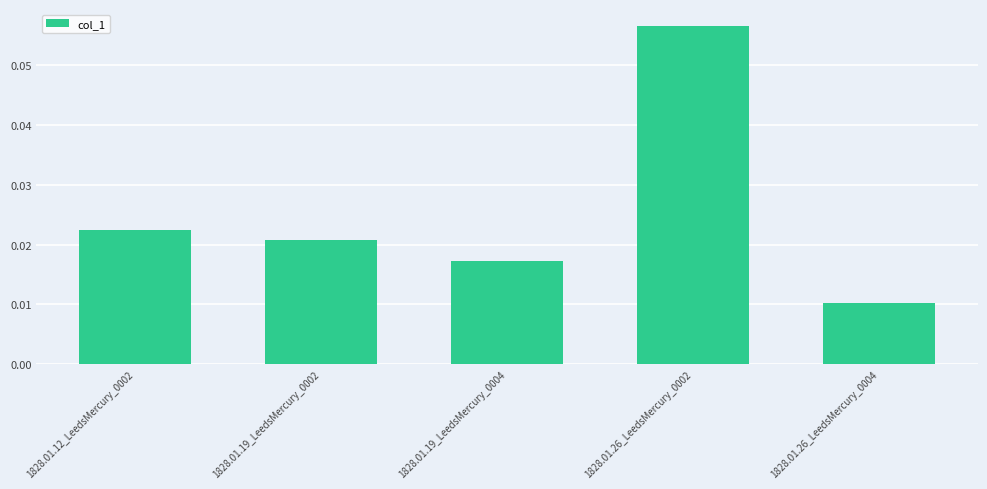

List the labels in order of value, smallest first.

1828.01.26_LeedsMercury_0004, 1828.01.19_LeedsMercury_0004, 1828.01.19_LeedsMercury_0002, 1828.01.12_LeedsMercury_0002, 1828.01.26_LeedsMercury_0002